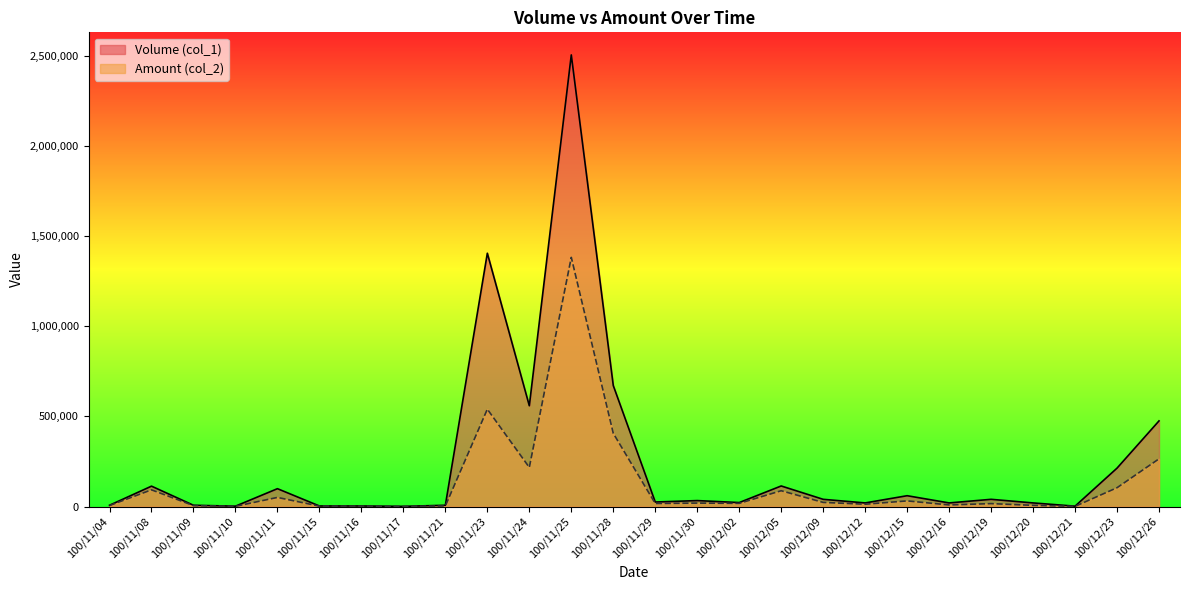

What value does the Volume (col_1) series have at 100/11/11?

99000